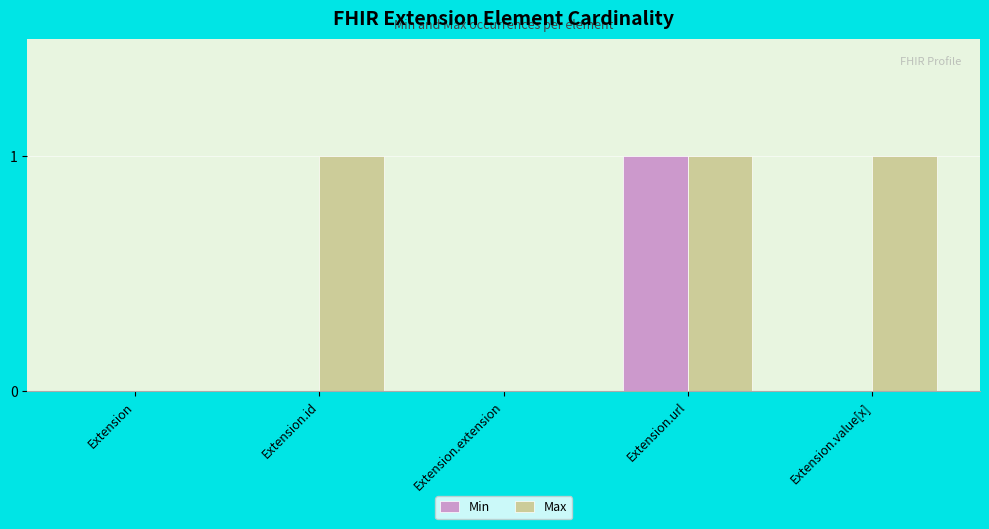

Reading left to right, transcribe all the data shown in this chart.

Min: 0	0	0	1	0
Max: 0	1	0	1	1